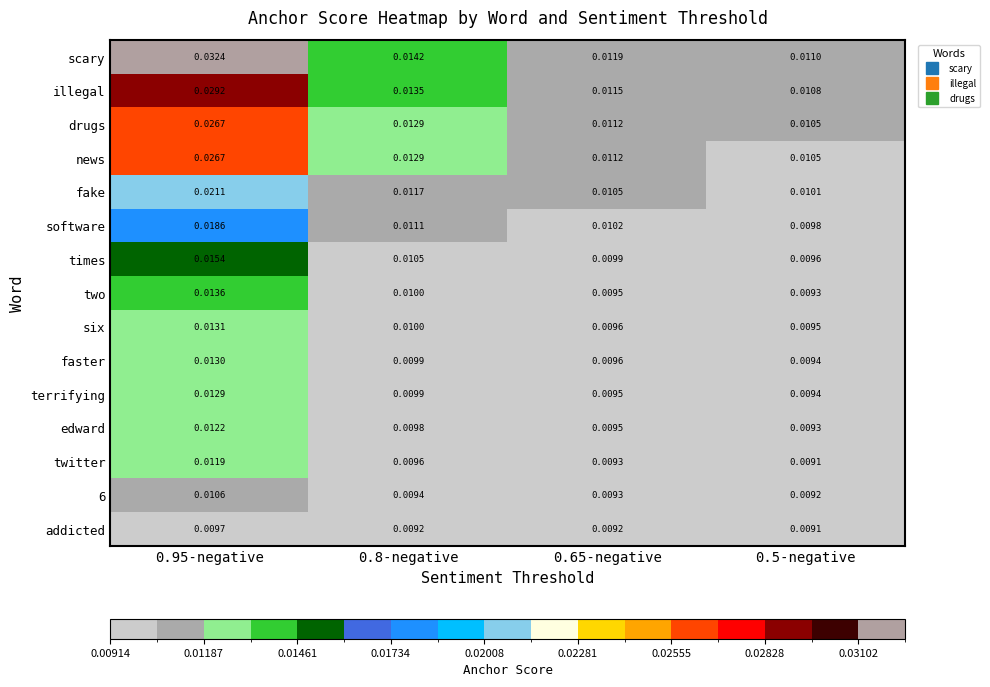

Between 0.8-negative and 0.5-negative, which series saw the biggest shift?

scary